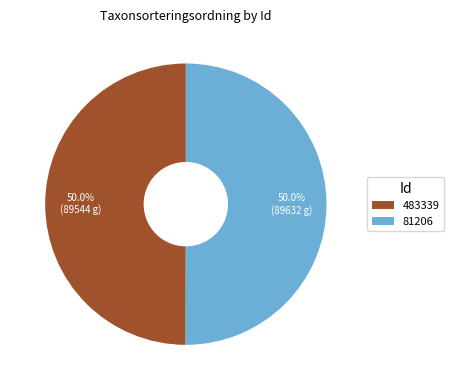

What is the ratio of the value at 81206 to the value at 483339?

1.0